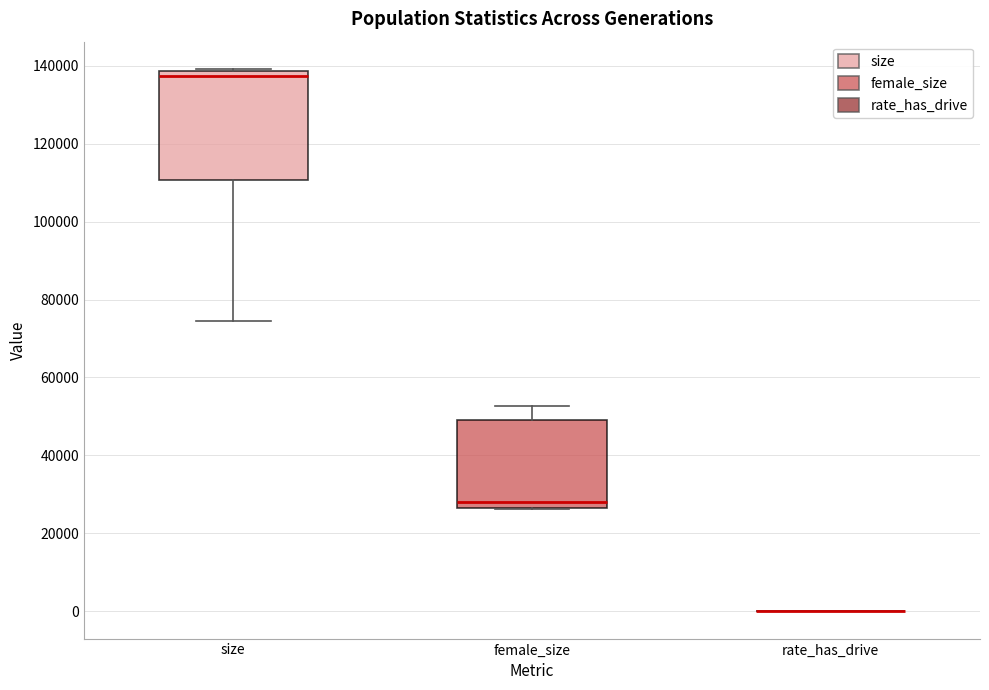

Reading left to right, transcribe this box plot: for each box, give where its median line is, the range the box spans, and where its two whiskers end, as read against the y-axis. The values are not printed on the chart, so give them approximately, as read against the axis.

size: median 138000 (just below the box's upper edge), box 110000 to 138000, whiskers 74000 to 140000
female_size: median 28000, box 26000 to 50000, whiskers 26000 to 52000
rate_has_drive: box collapsed to a line at 0, whiskers 0 to 0